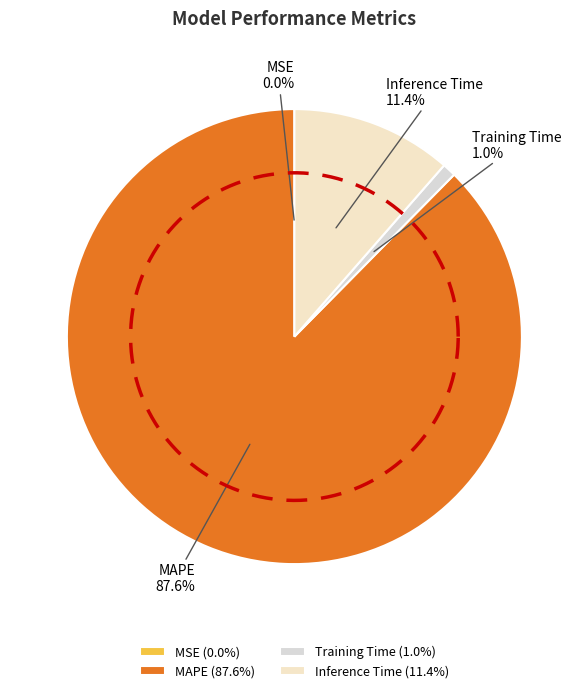

To the nearest percent, what is the difference between the Inference Time and MAPE slice percentages?

76%